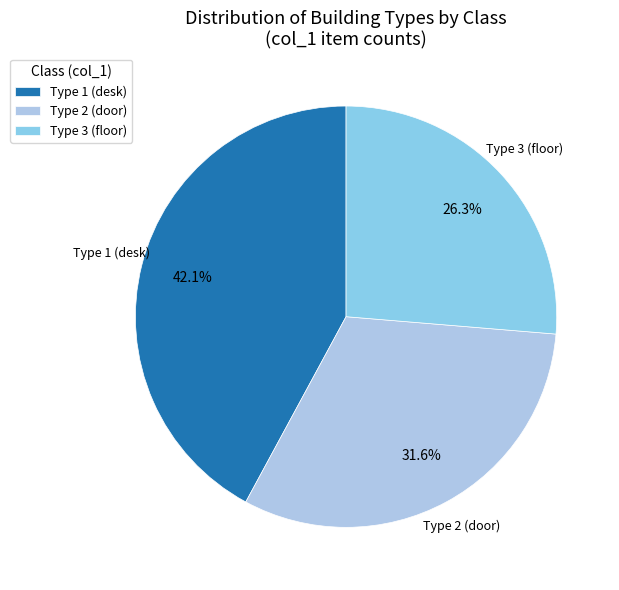

To the nearest percent, what is the average slice percentage?

33%